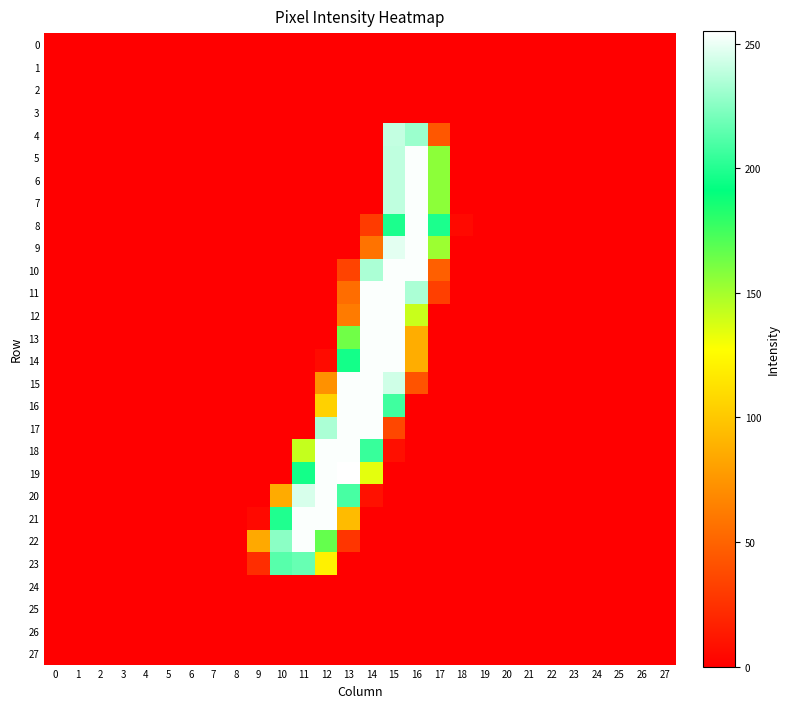

At how many categories does at least one series exceed 149?

8